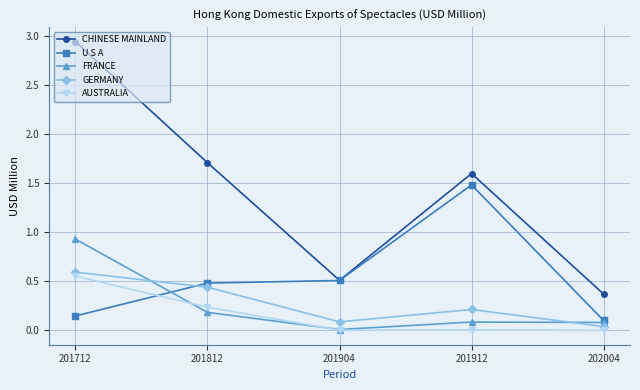

True or false: GERMANY and CHINESE MAINLAND intersect in this chart.

False